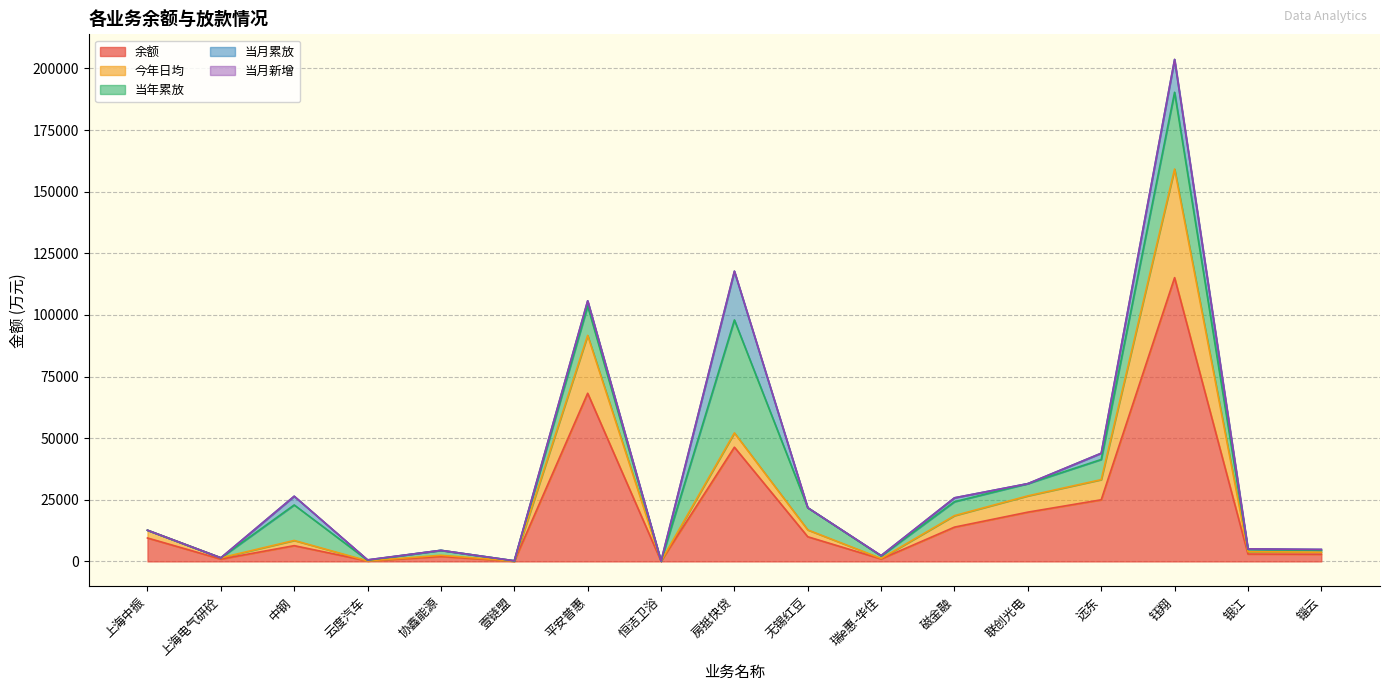

Which series ends up on top after the final intersection of 今年日均 and 当月累放?

今年日均